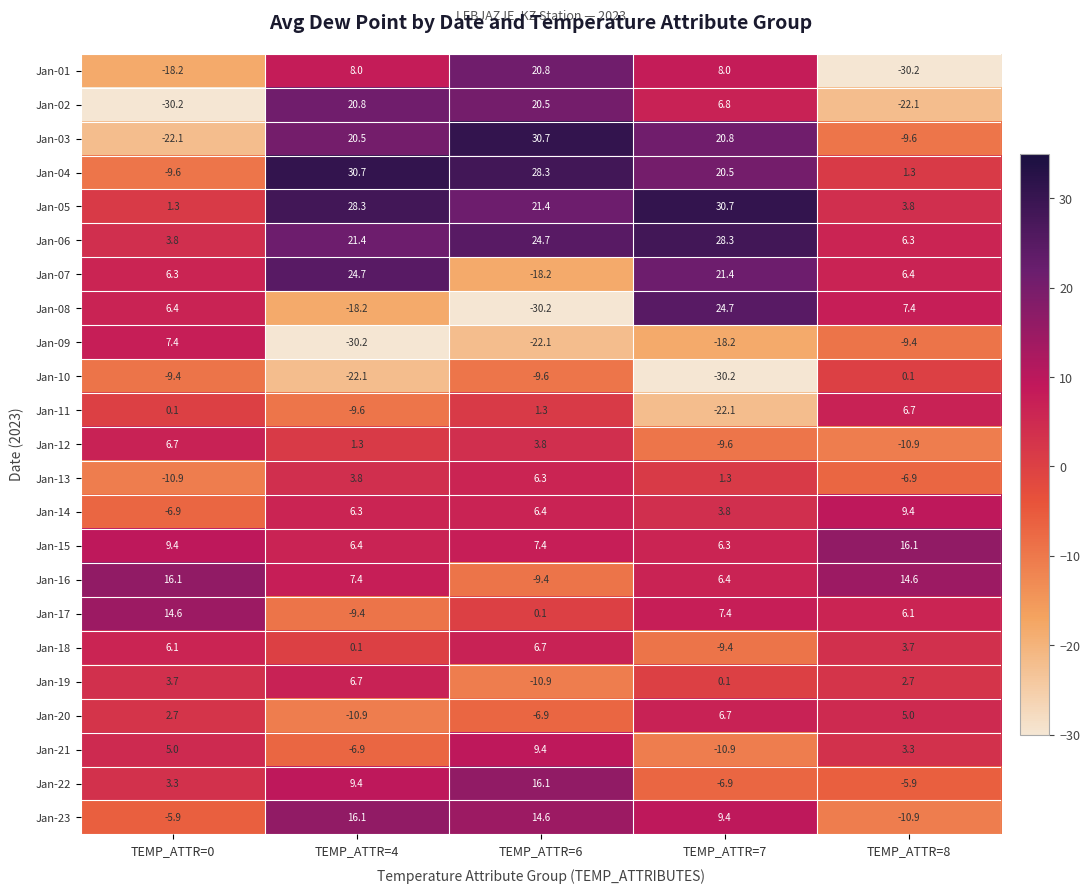

Where does the Jan-10 series first go above -9?

TEMP_ATTR=8